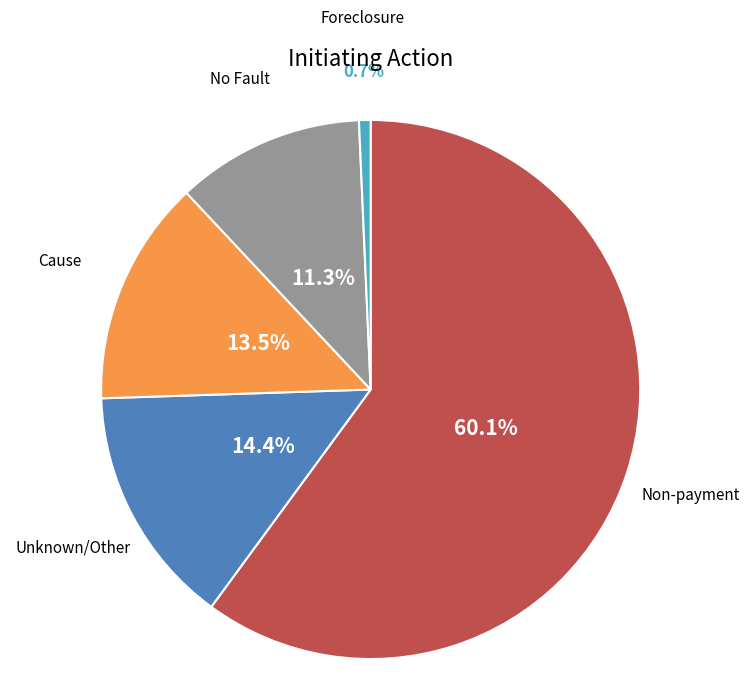

What portion of the pie excludes Cause?

86.5%